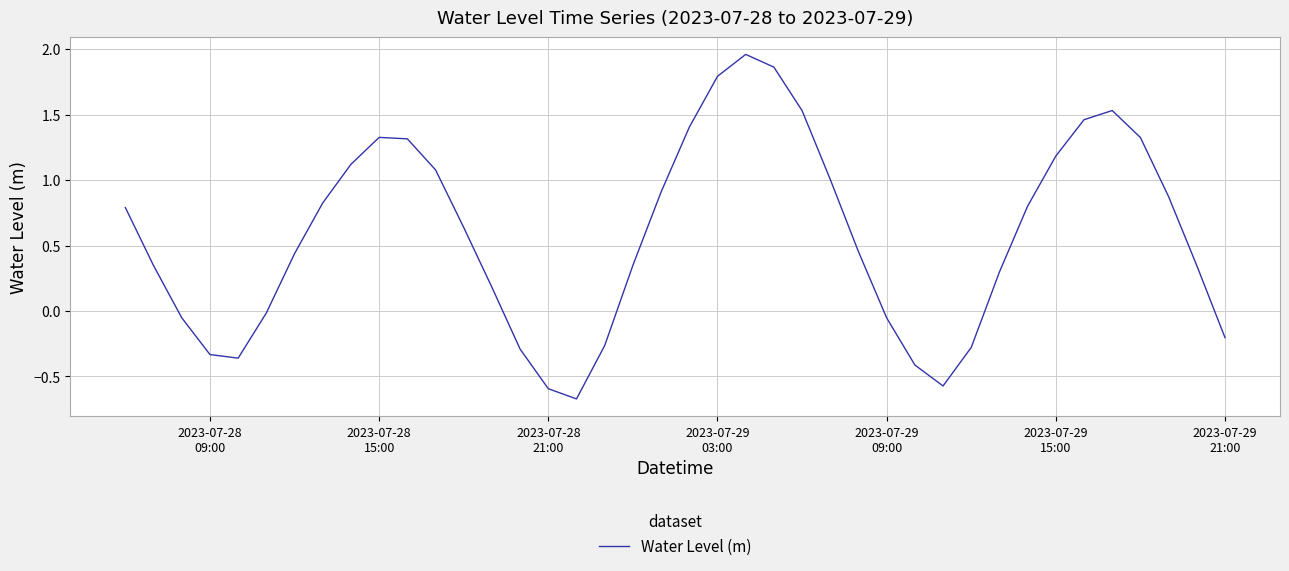

Is this an area chart (filled region under the line)?

No